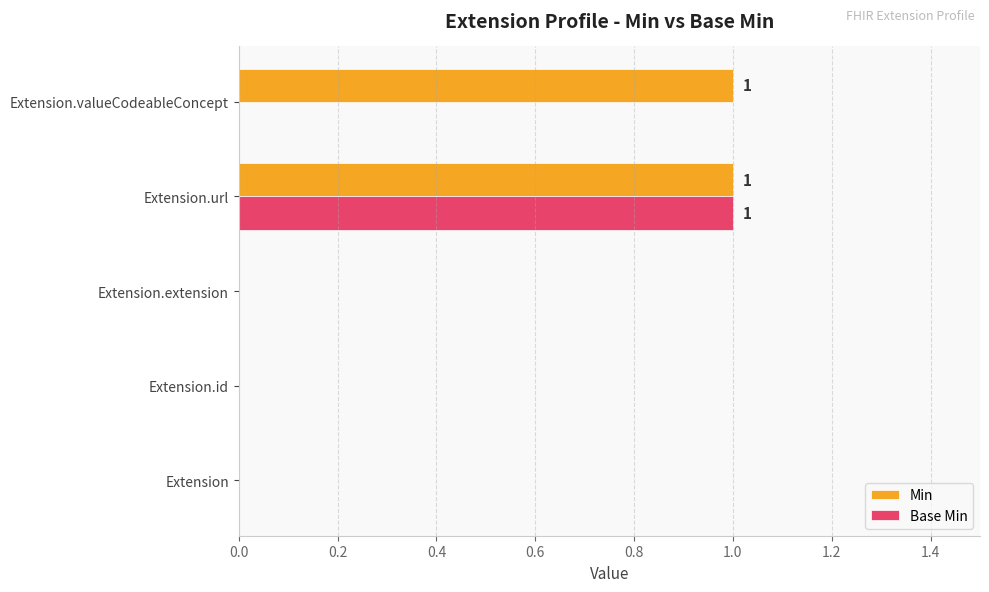

True or false: Min has a value of 1 at Extension.valueCodeableConcept.

True